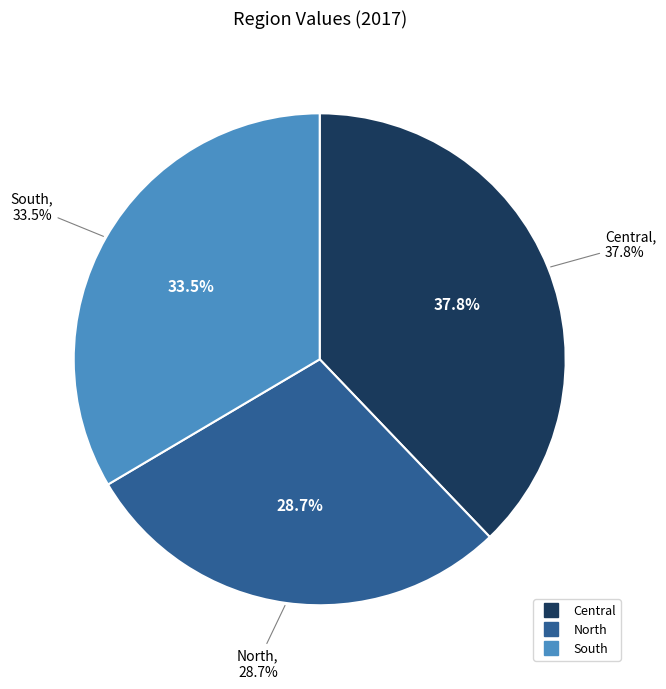

Combined, what portion of the pie is North and South?

62.2%